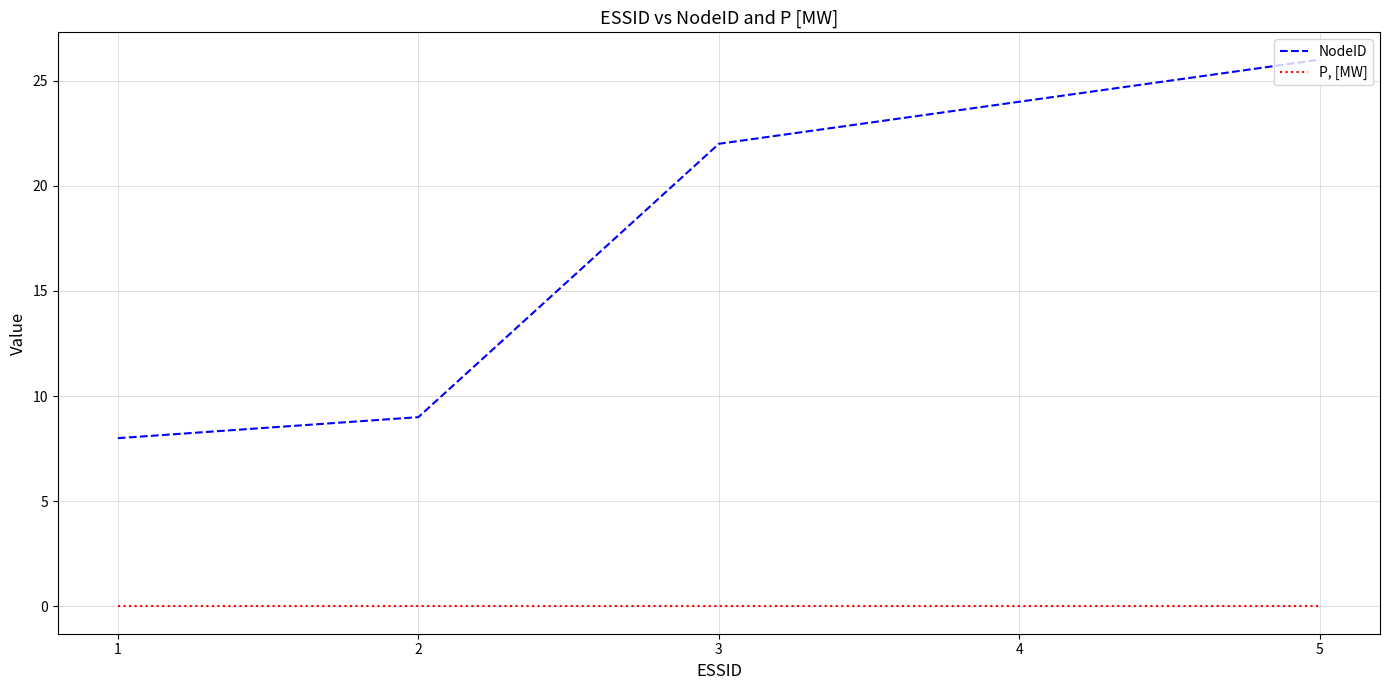

At which category is the sum across all series the highest?

5